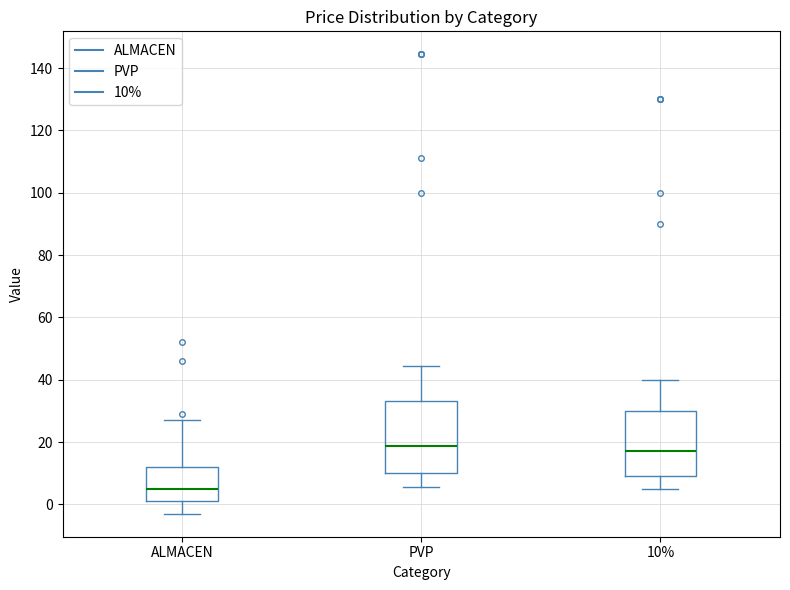

Reading left to right, read every box against the y-axis: the position of its median line, the range the box covers, and the ends of its whiskers. The values are not printed on the chart, so give them approximately, as read against the axis.

ALMACEN: median 6, box 2 to 12, whiskers -2 to 28
PVP: median 18, box 10 to 34, whiskers 6 to 44
10%: median 18, box 10 to 30, whiskers 6 to 40